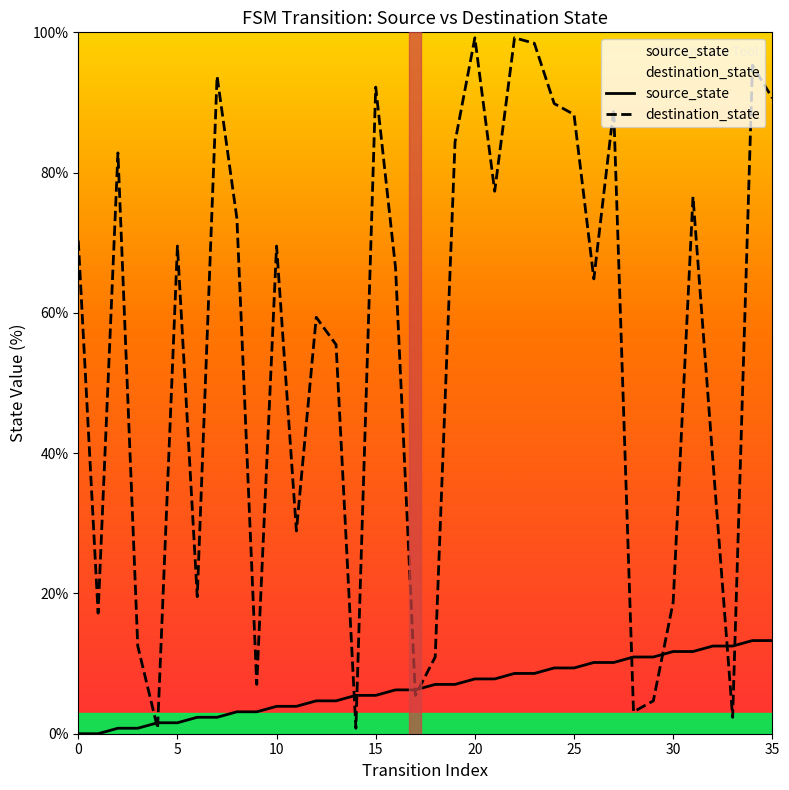

What is the greatest value displayed?

99.2